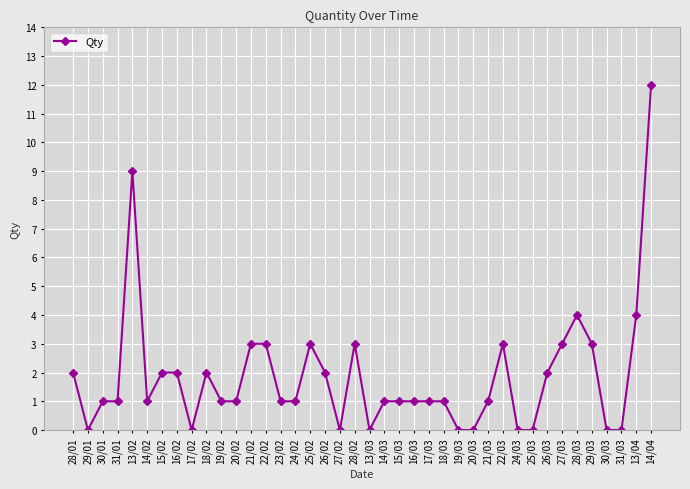

What is the label of the 38th point from the right?

30/01